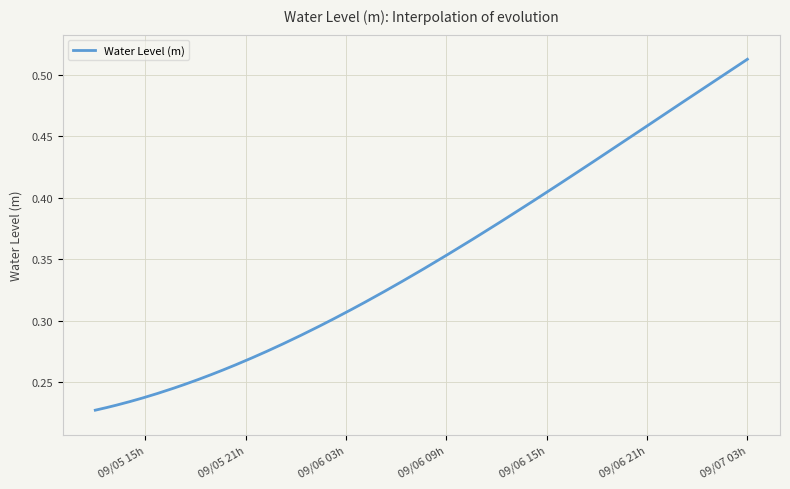

Count the values in the range 0 to 1.

400